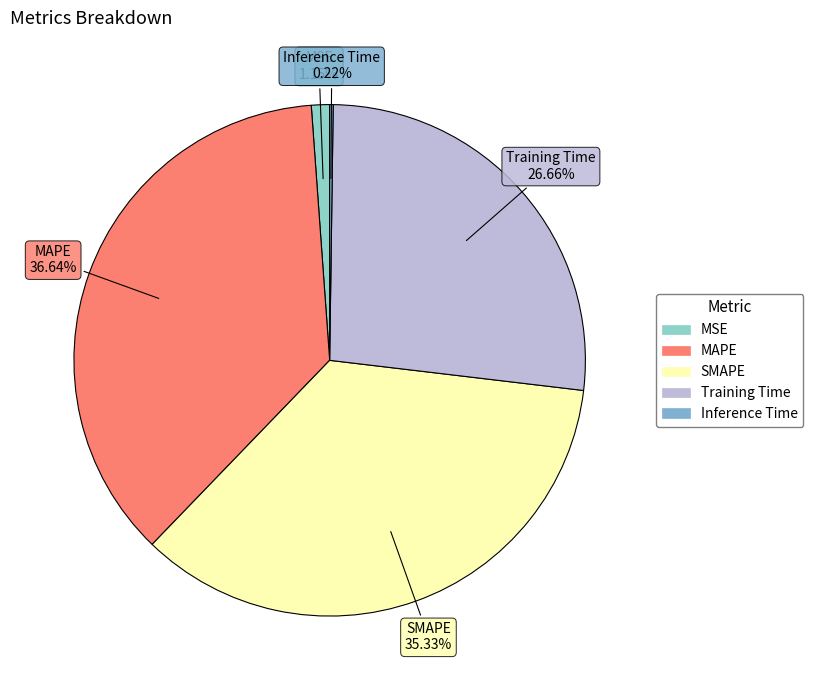

The Training Time slice represents 33% of the pie. True or false?

False